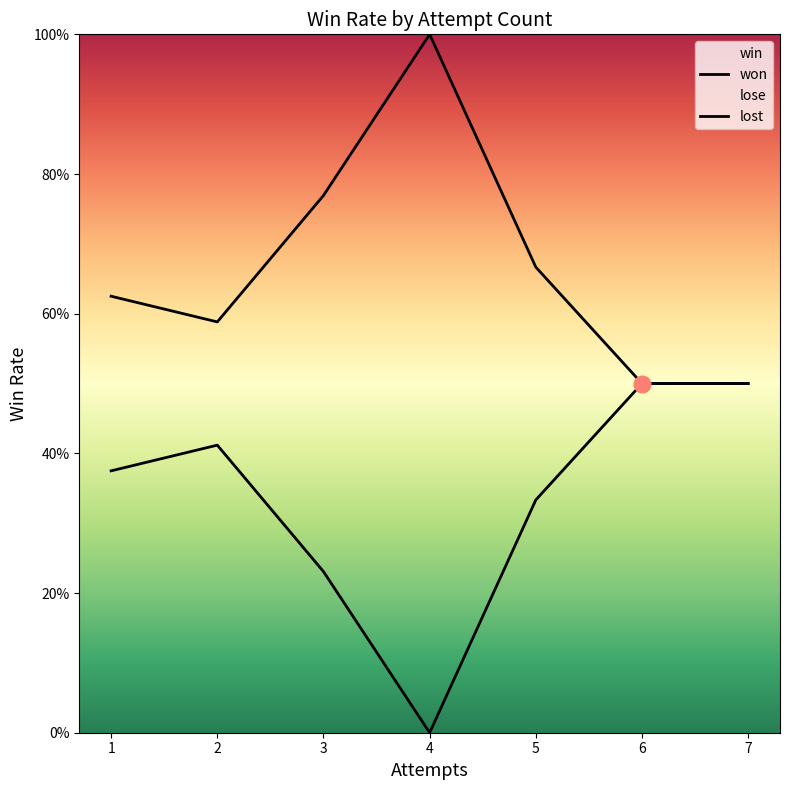

The won series shows 0.4 at 2. True or false?

True